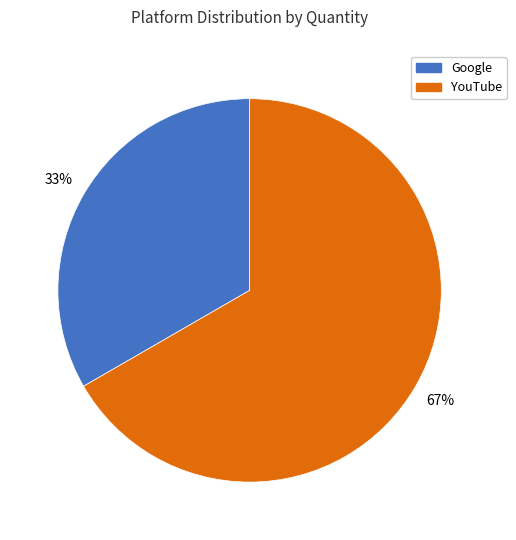

To the nearest percent, what is the average slice percentage?

50%